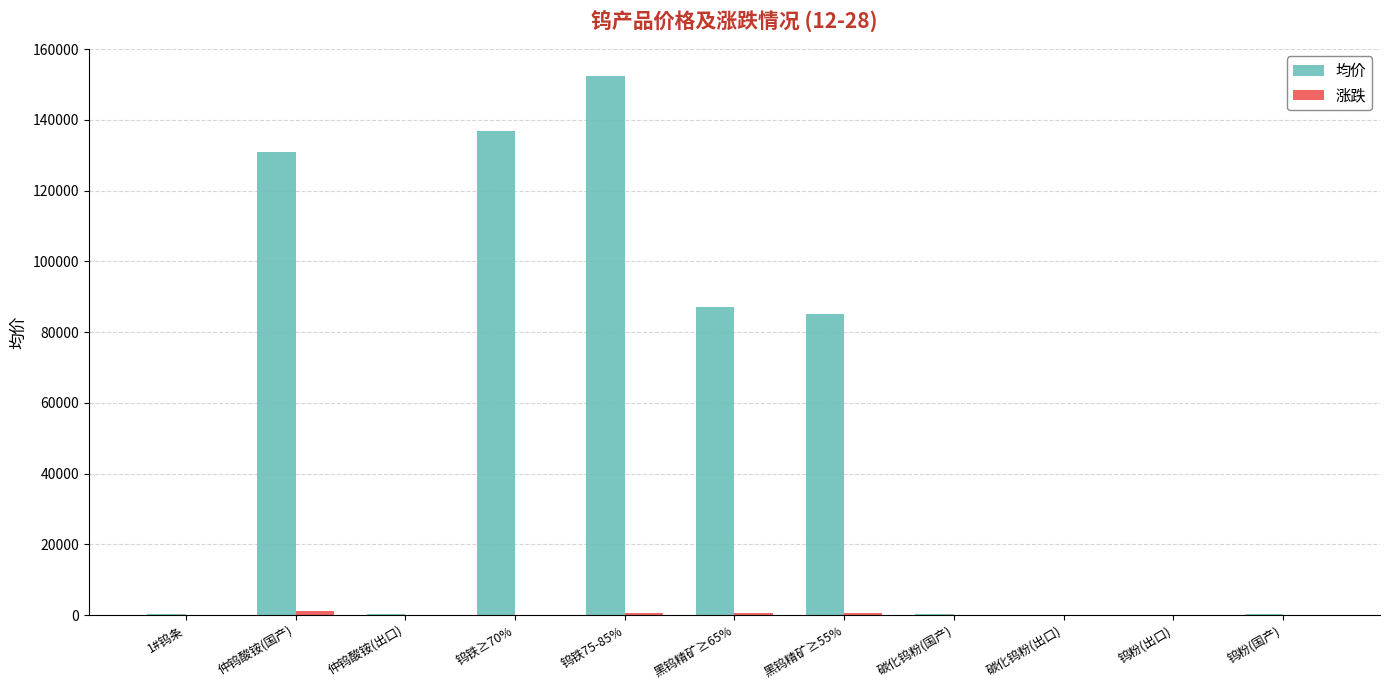

At which category does the chart reach its peak across all series?

钨铁75-85%